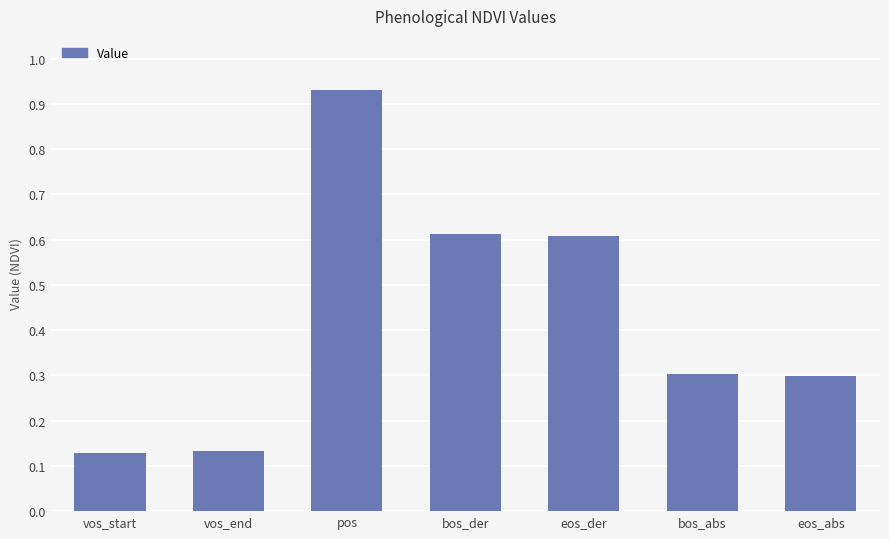

Which has a higher value, pos or bos_der?

pos